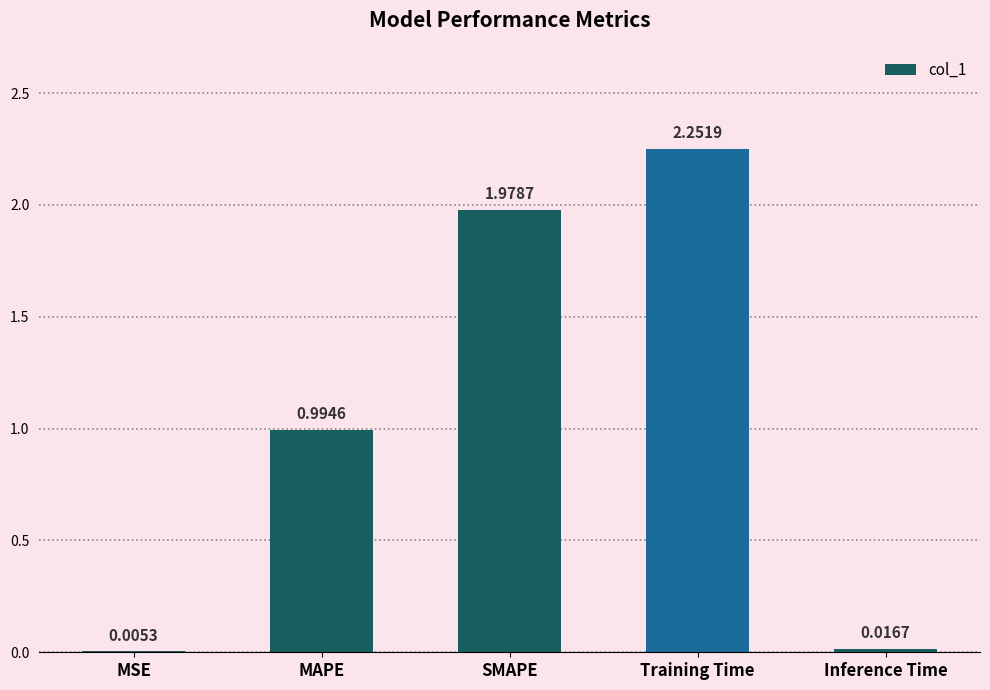

Which category has the highest value across all series?

Training Time